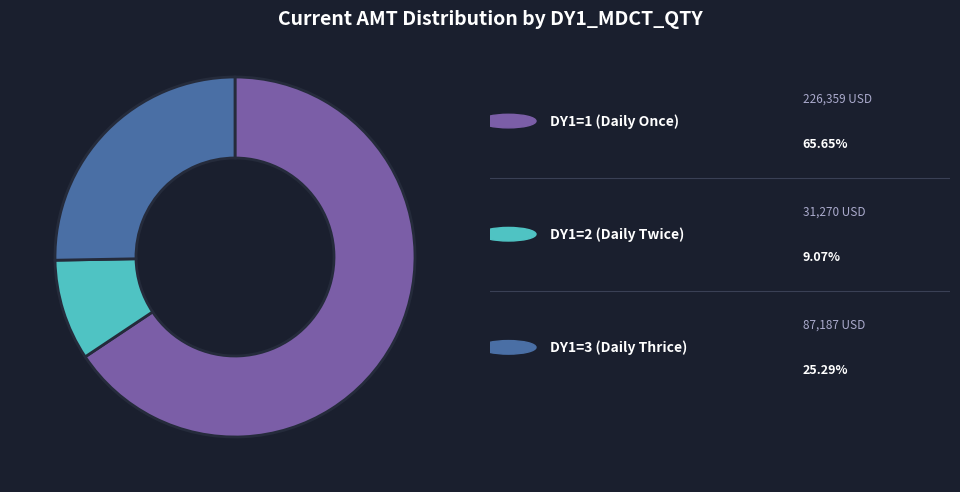

Does any single category account for the majority?

Yes